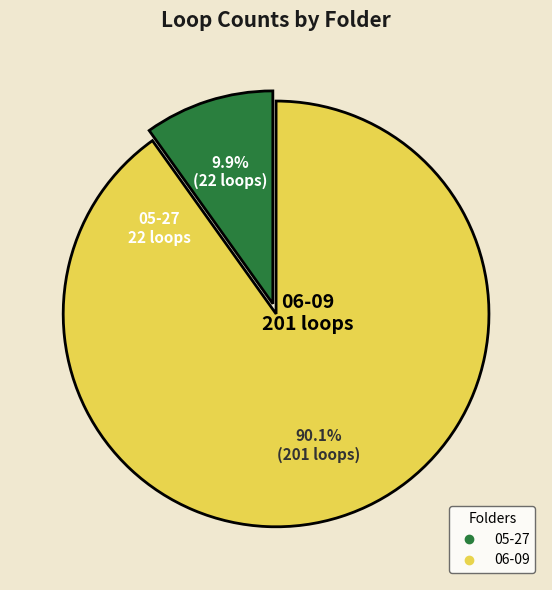

True or false: 05-27 accounts for 10% of the total.

True